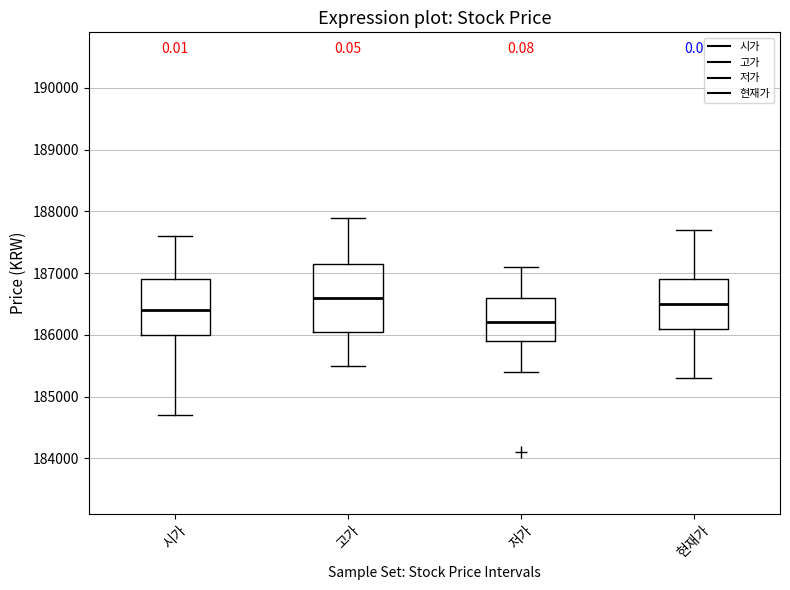

Which box is the tallest, from its lower edge to its upper edge?

고가